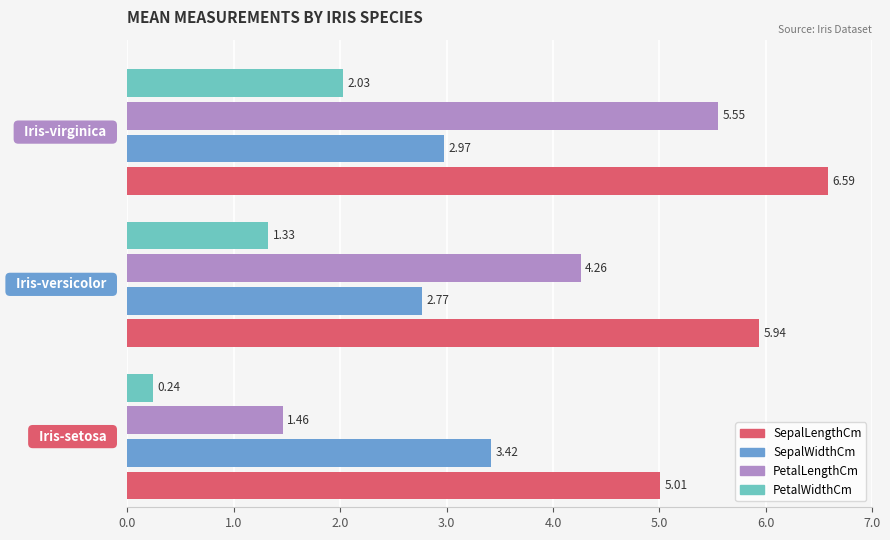

At how many categories does at least one series exceed 4?

3